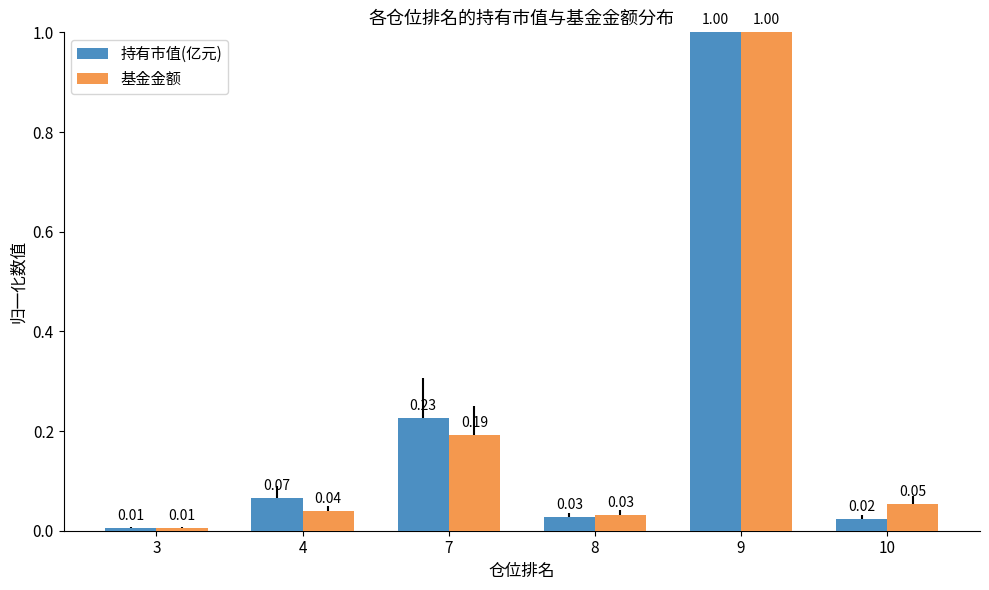

At how many categories does at least one series exceed 0?

6